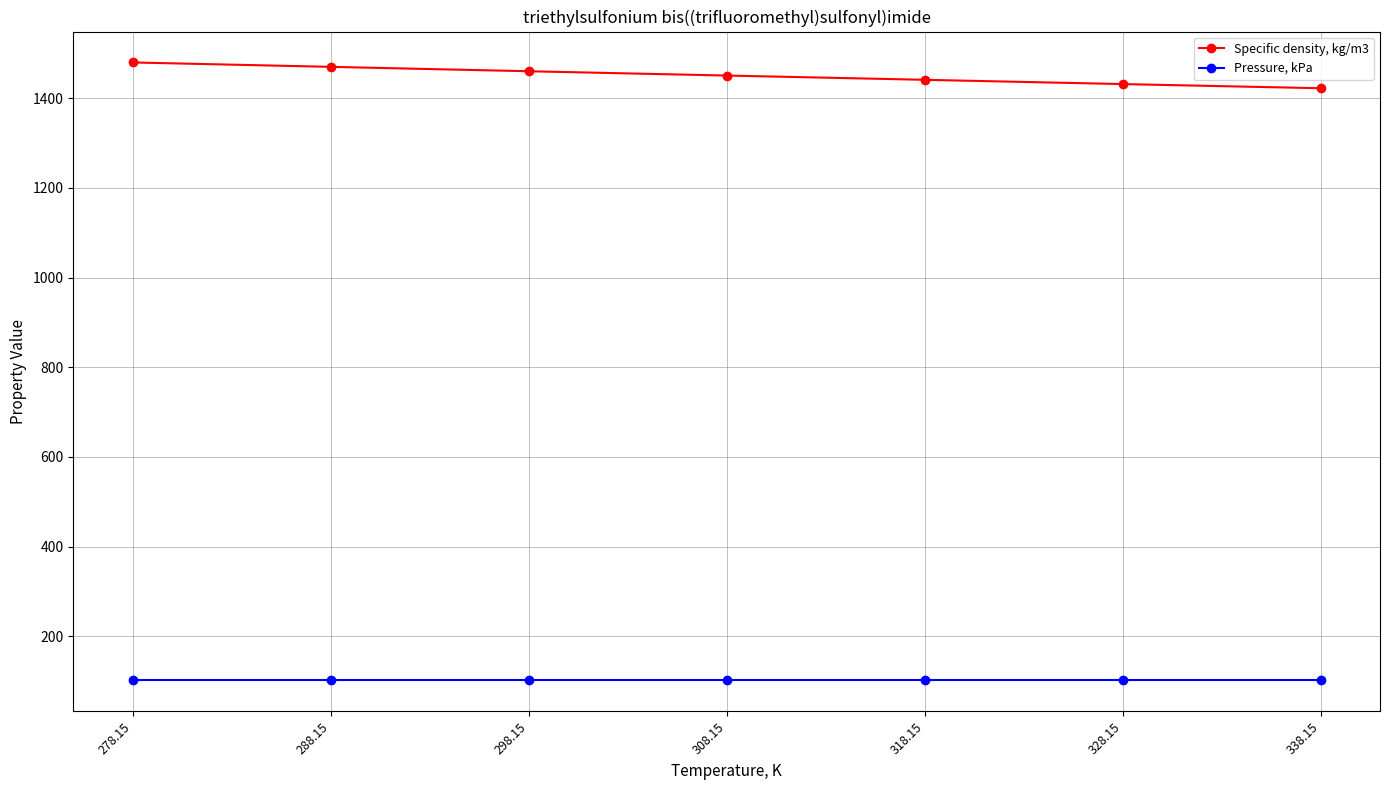

True or false: Pressure, kPa and Specific density, kg/m3 intersect in this chart.

False